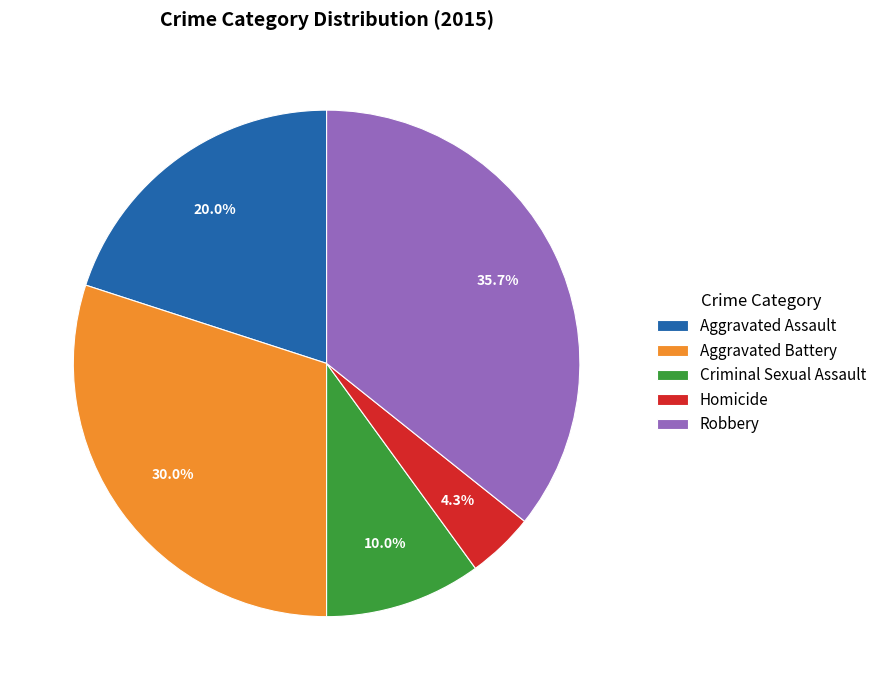

Is it true that Criminal Sexual Assault is 16% of the pie?

False